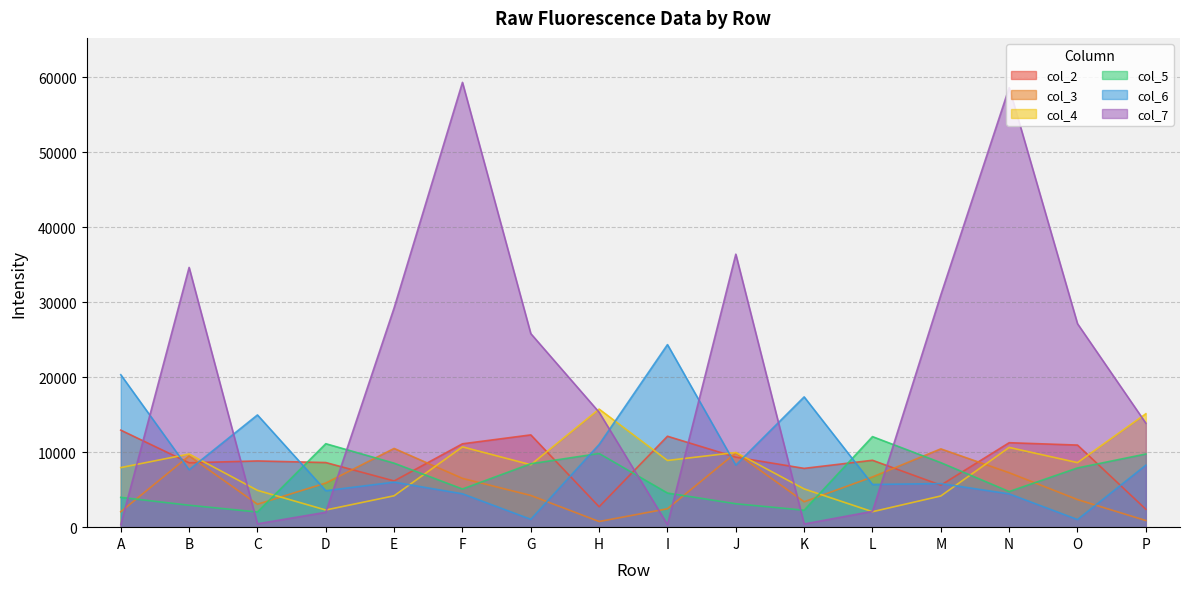

What is the total value across all series at B?

73032